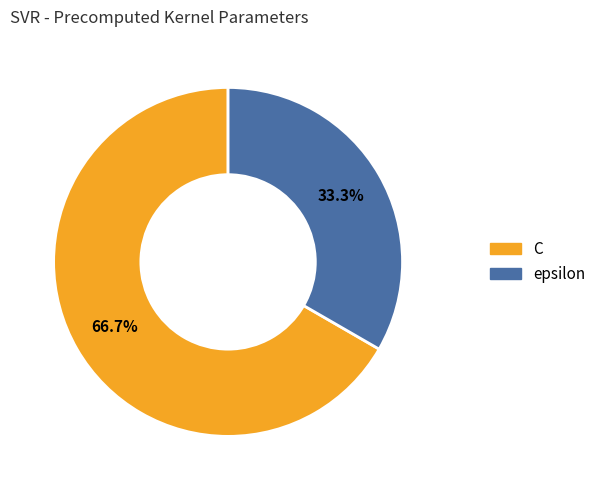

Rank the categories by value from lowest to highest.

epsilon, C